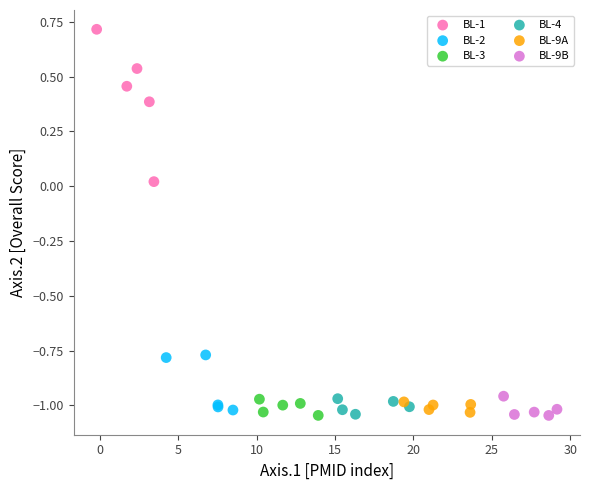

Which series contains the highest Y value?

BL-1